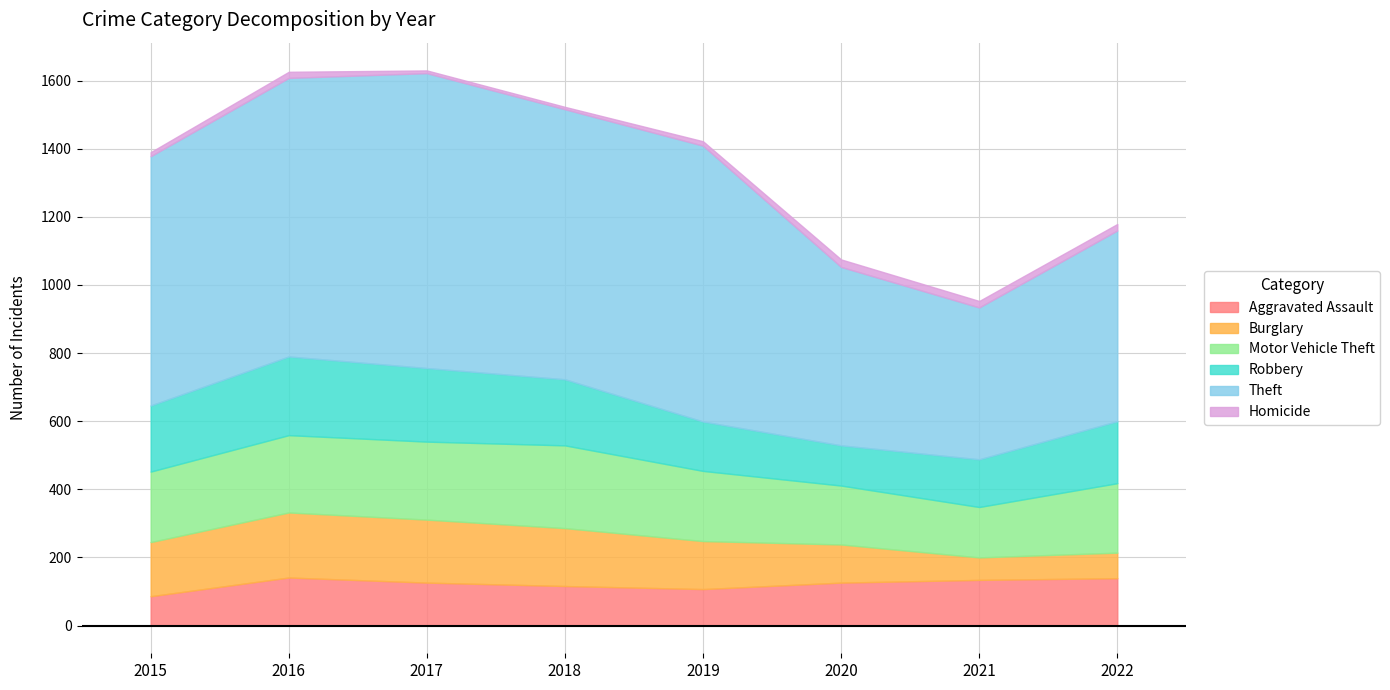

What value does the Motor Vehicle Theft series have at 2015, to the nearest 10?

210